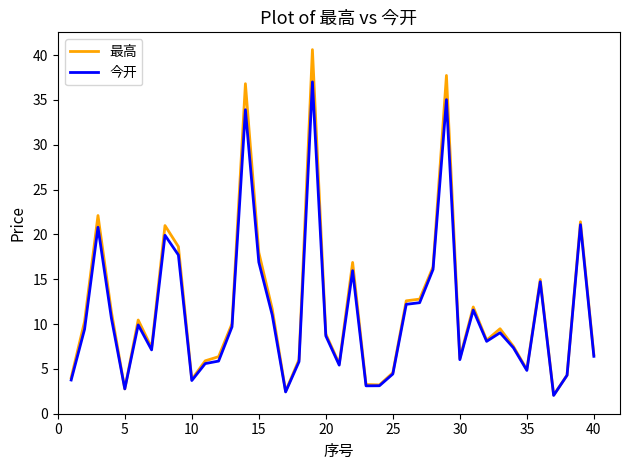

What is the smallest value displayed?

2.0